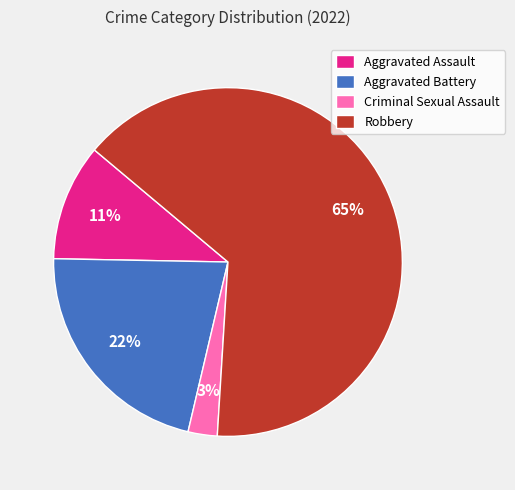

Count the number of slices in the pie.

4